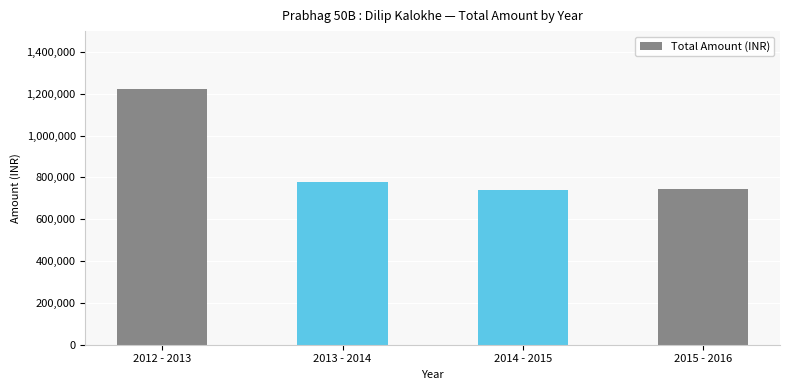

What is the difference between the second highest and second lowest values?

31000